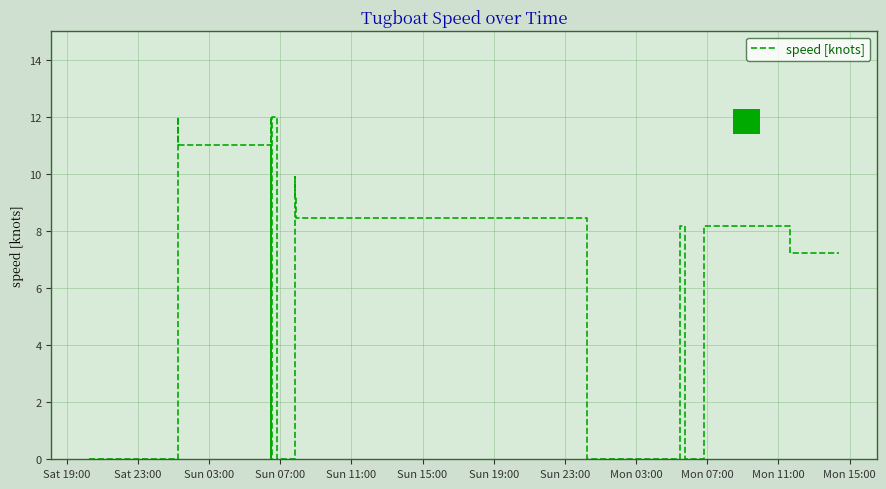

What is the average value?

4.9